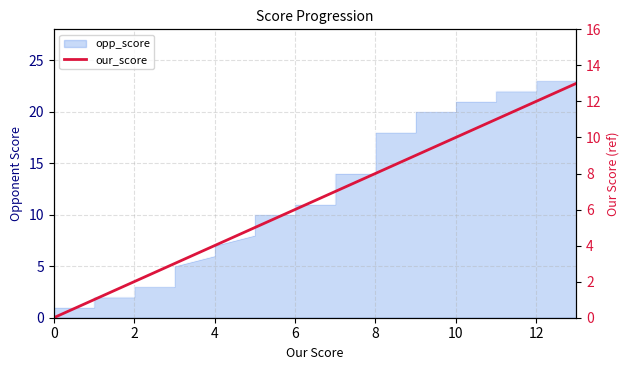

True or false: there are more than 1 points higher than both neighbors.

False